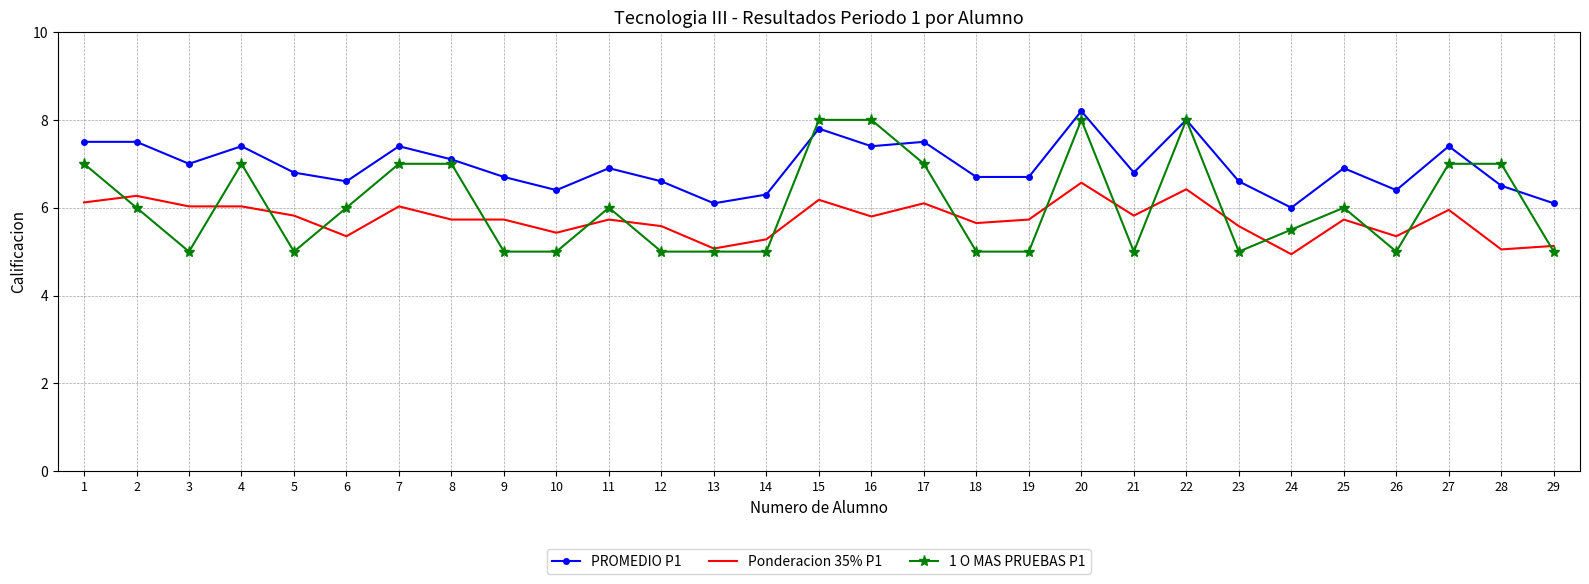

What is the difference between the highest and lowest values at 10?

1.4